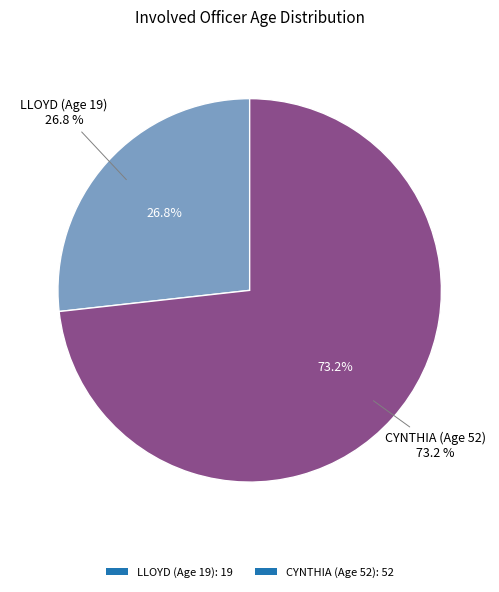

Count the number of slices in the pie.

2